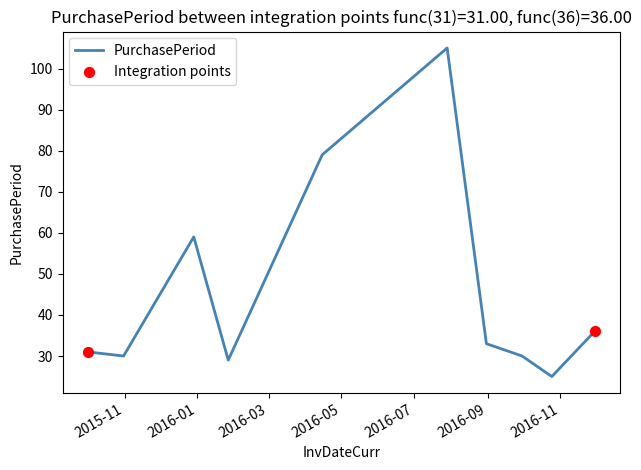

What is the difference between the maximum and minimum values?

80